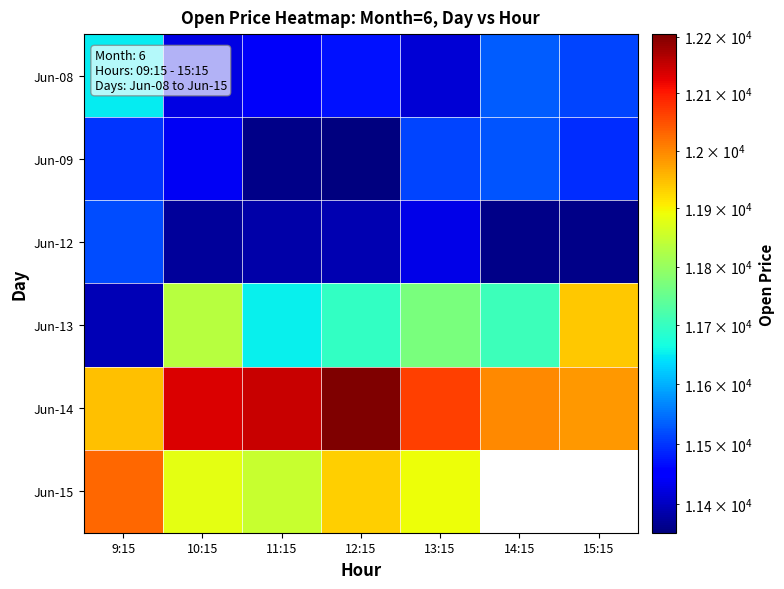

List the series in order of their peak value, lowest first.

Jun-12, Jun-09, Jun-08, Jun-13, Jun-15, Jun-14